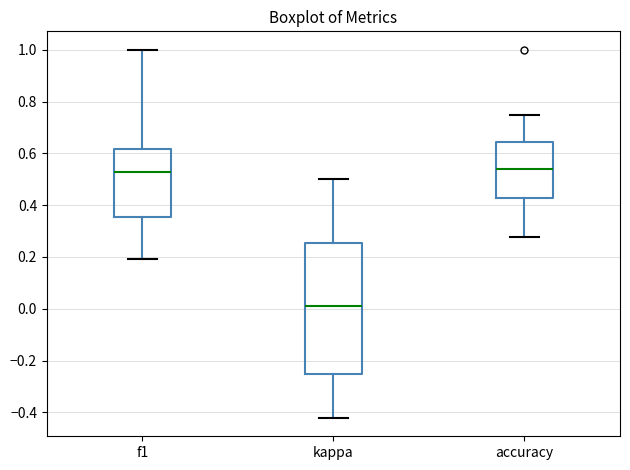

Which box is the tallest, from its lower edge to its upper edge?

kappa